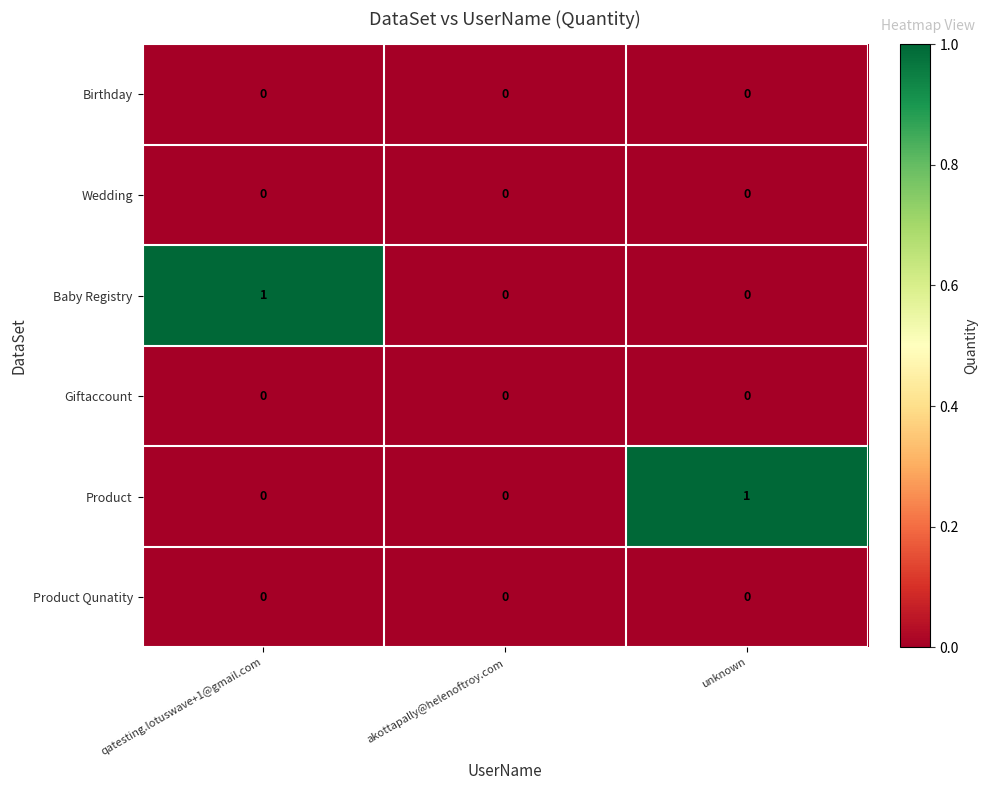

True or false: Baby Registry has a value of 1 at akottapally@helenoftroy.com.

False